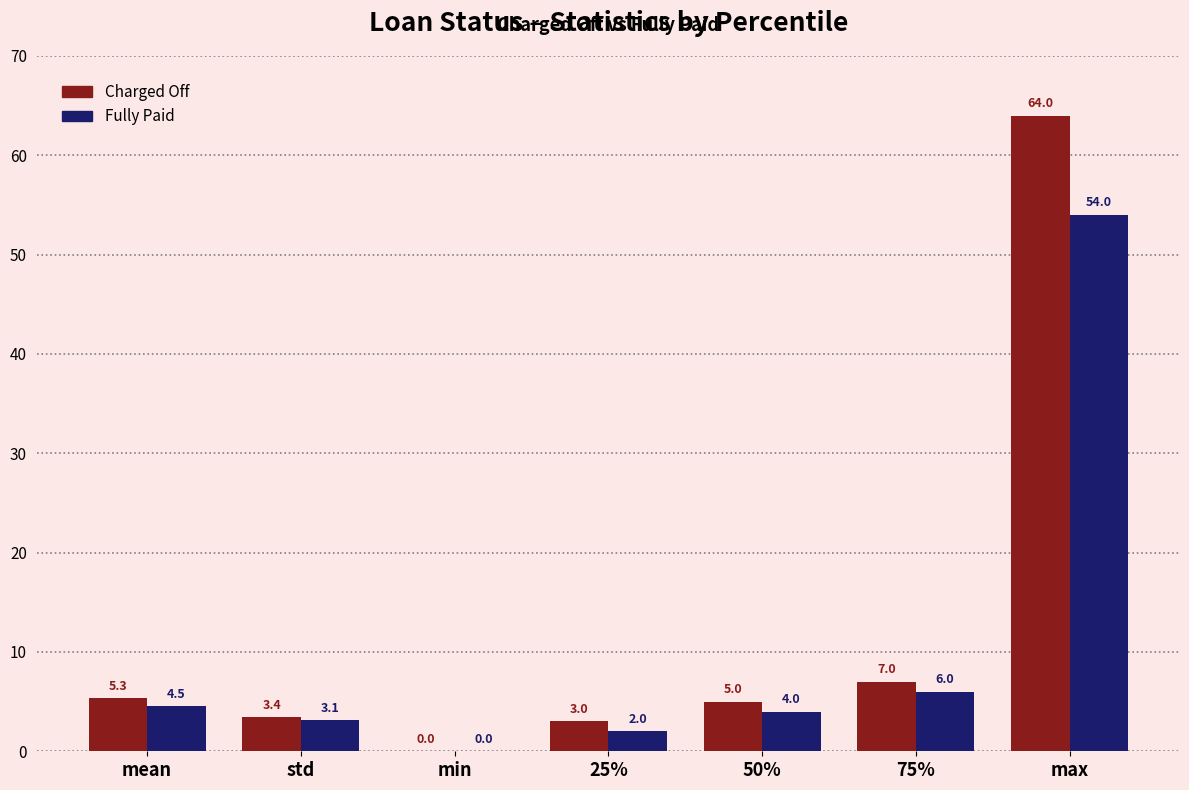

The Charged Off series shows 3.5 at 75%. True or false?

False